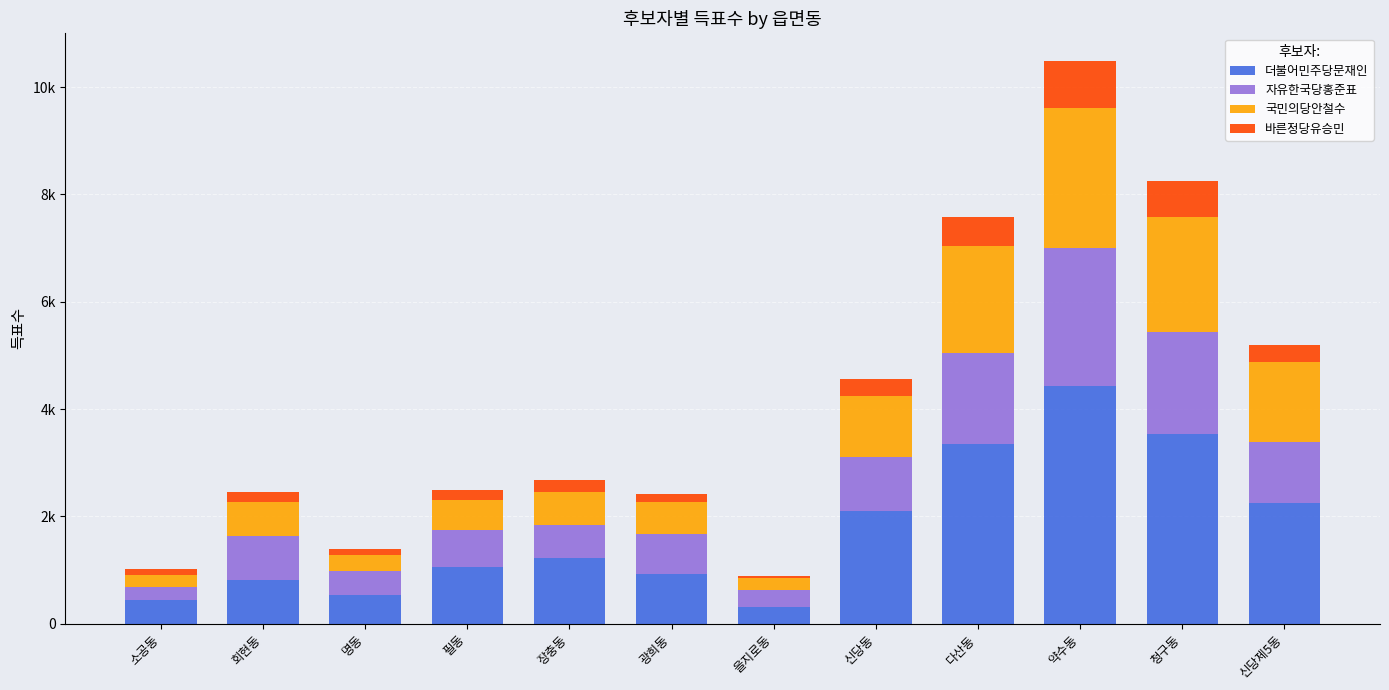

List the labels in order of 바른정당유승민 value, largest first.

약수동, 청구동, 다산동, 신당동, 신당제5동, 장충동, 필동, 회현동, 광희동, 명동, 소공동, 을지로동